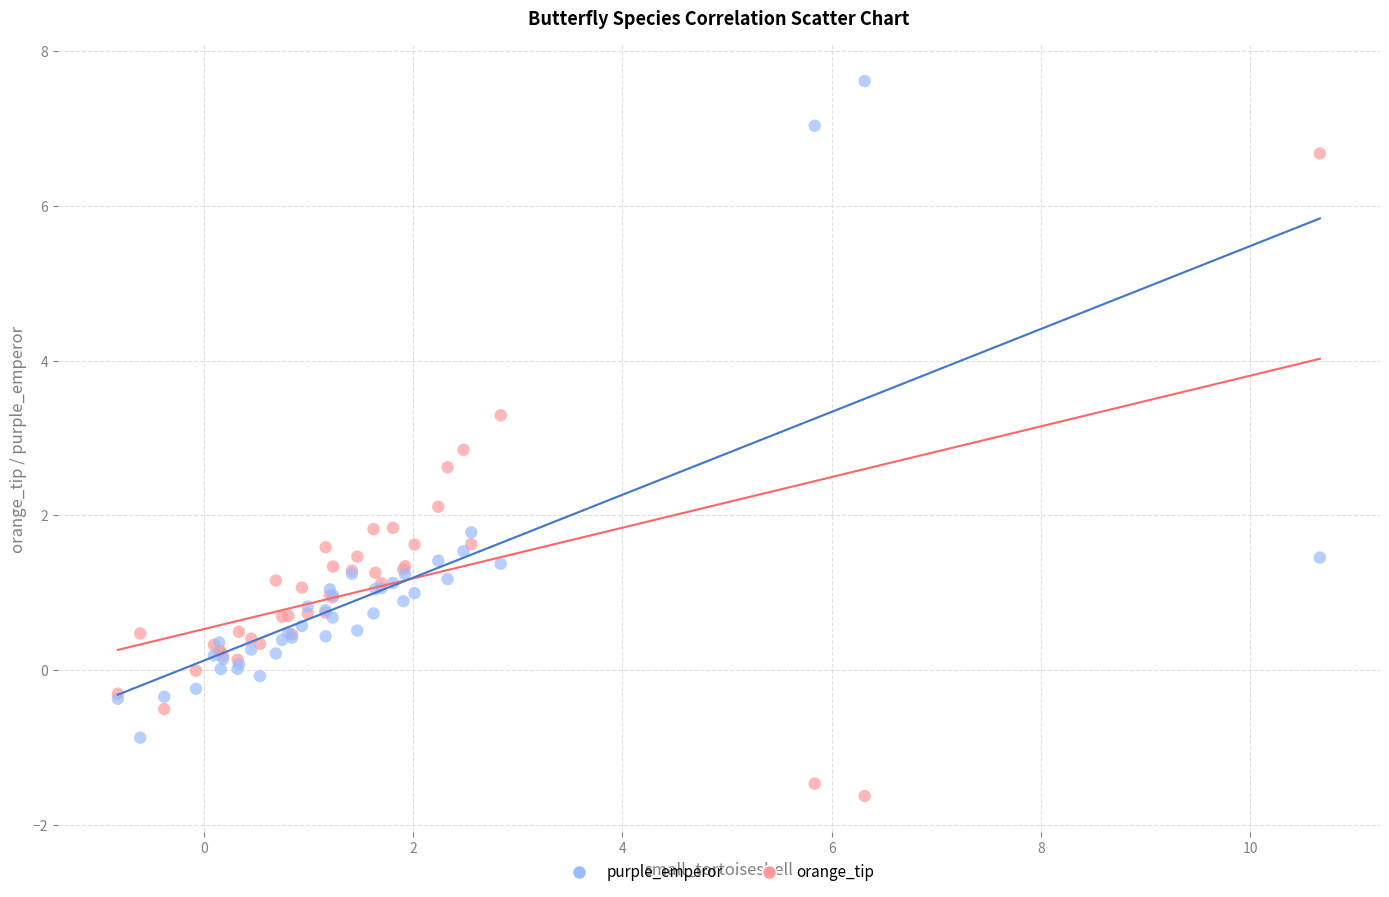

In the purple_emperor series, what Y value is closest to 3?

1.8